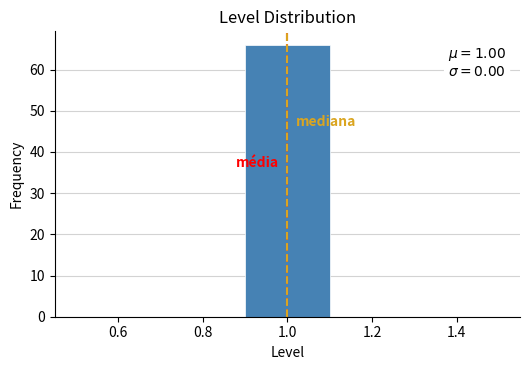

Which range on the x-axis has the tallest bar?

0.9 to 1.1